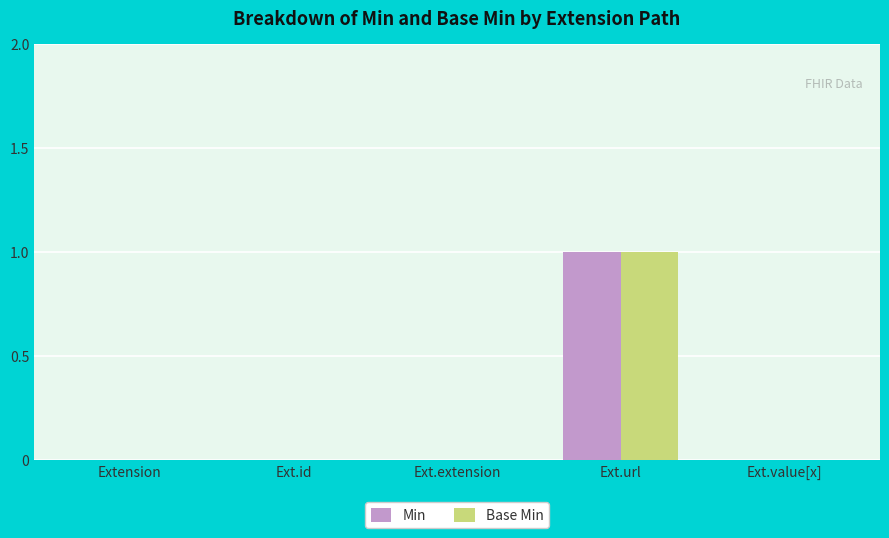

At which category is the sum across all series the highest?

Ext.url